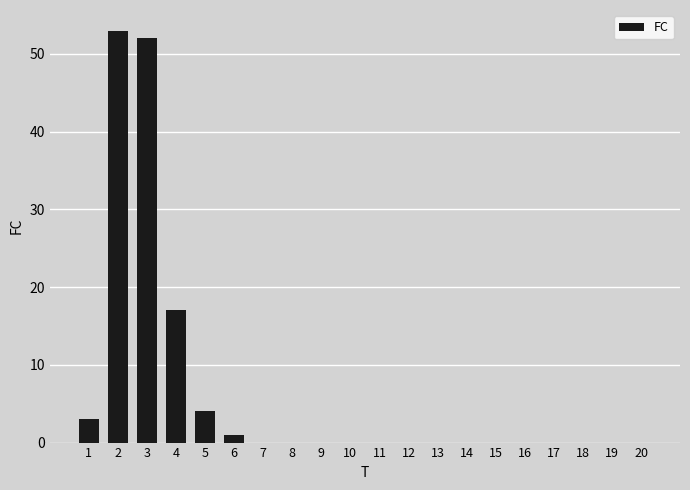

Reading left to right, what are all the values shown in this chart?

1=3	2=53	3=52	4=17	5=4	6=1	7=0	8=0	9=0	10=0	11=0	12=0	13=0	14=0	15=0	16=0	17=0	18=0	19=0	20=0